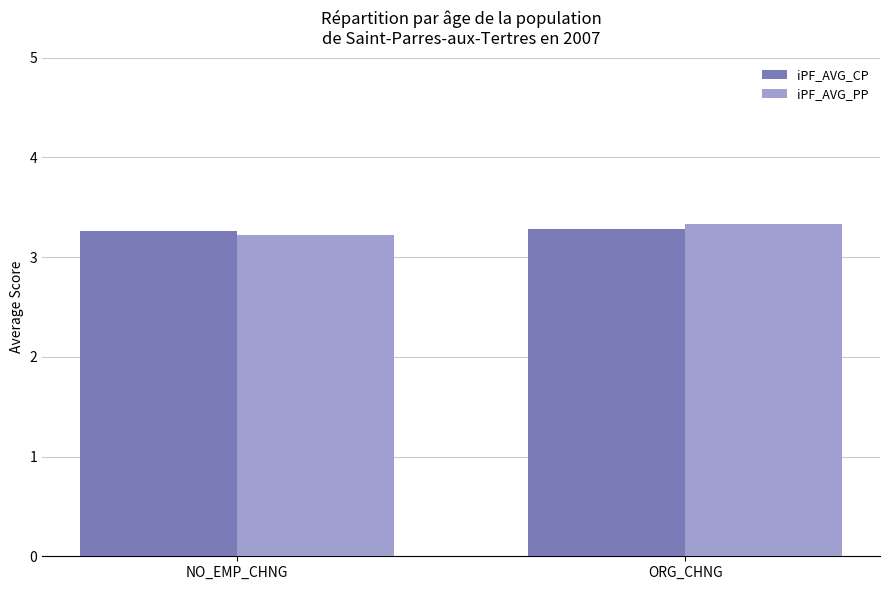

True or false: iPF_AVG_CP has a value of 3.3 at NO_EMP_CHNG.

True